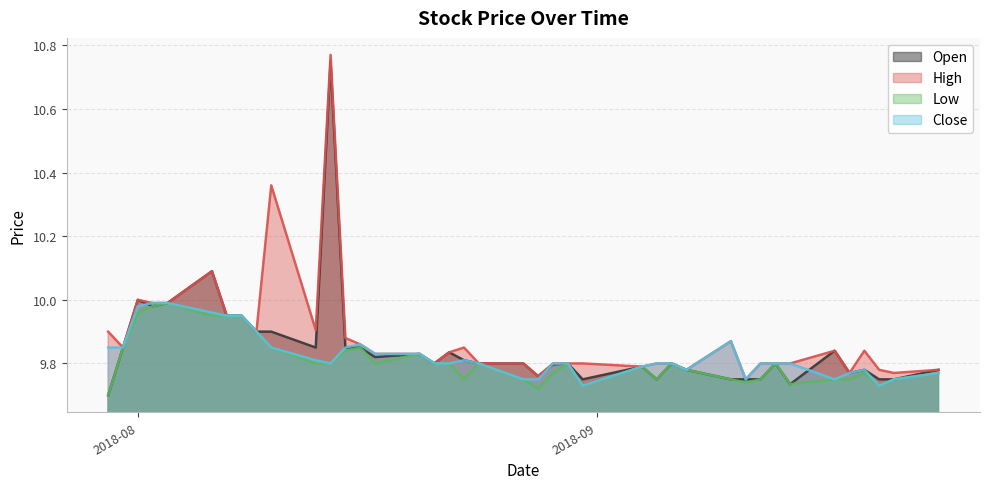

What is the difference between the second highest and second lowest values in the Open series?

0.4